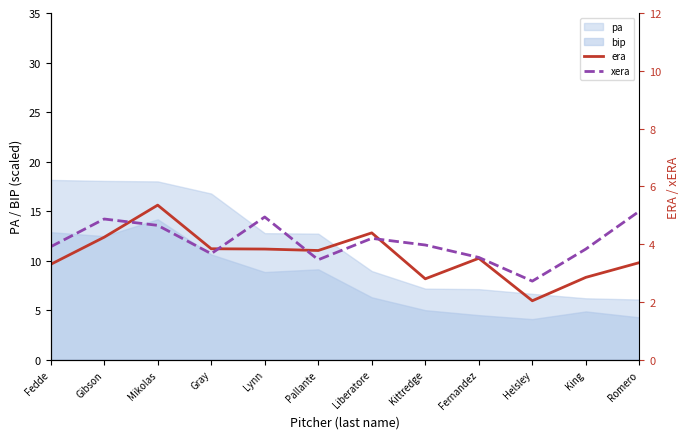

At which category does xera reach its first local peak?

Gibson